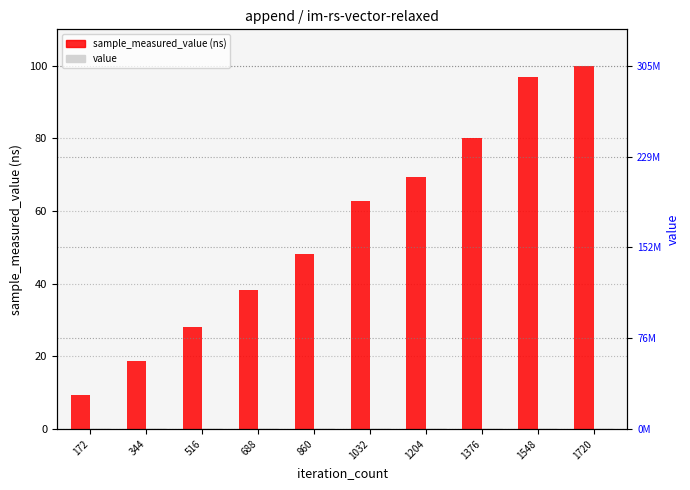

Reading right to left, extract all data points from this chart.

sample_measured_value: 100.0	96.9	80.0	69.3	62.8	48.2	38.3	28.2	18.7	9.4
value: 0.0	0.0	0.0	0.0	0.0	0.0	0.0	0.0	0.0	0.0